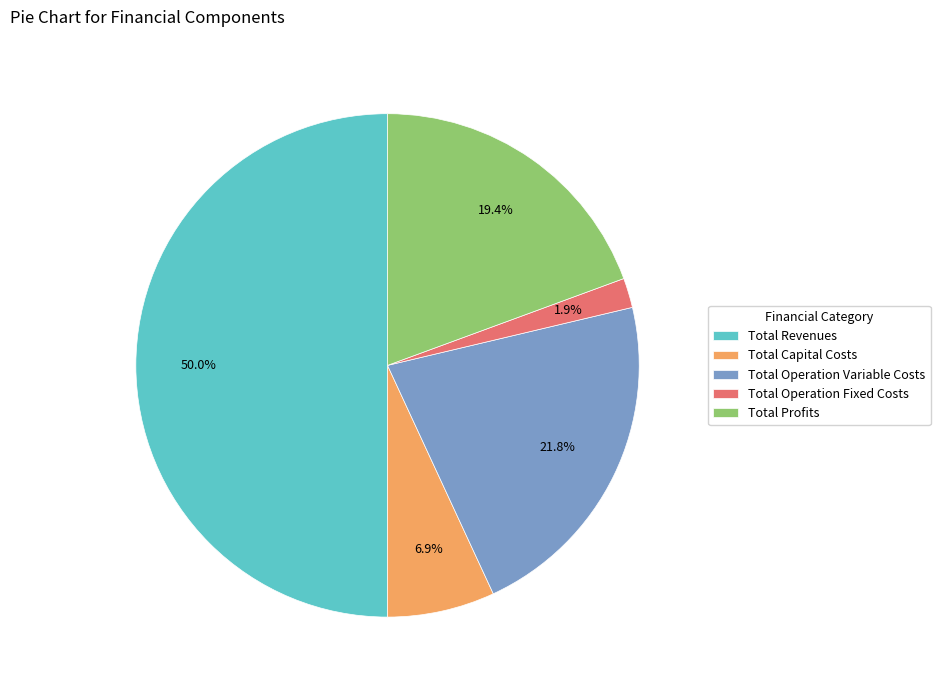

Is it true that Total Capital Costs is 18% of the pie?

False